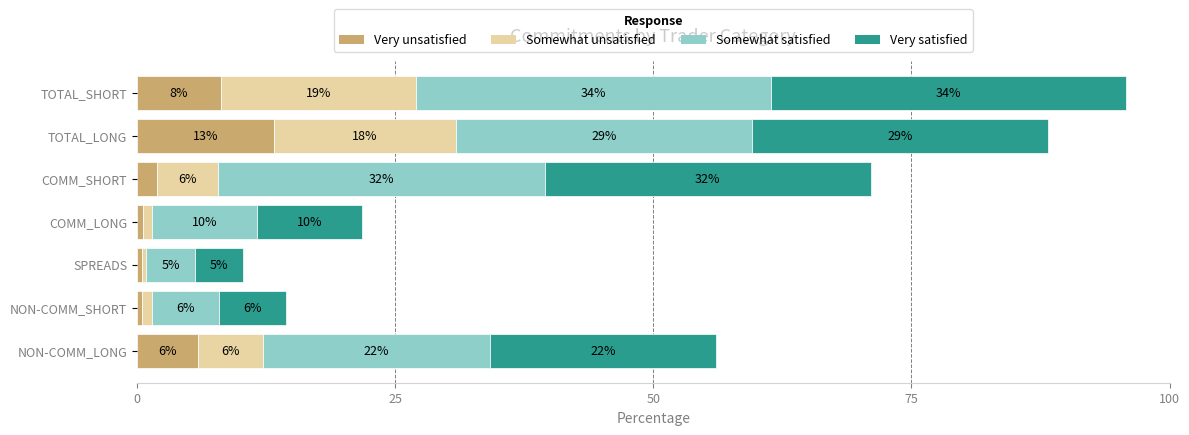

What are all the series names shown in the legend?

Very unsatisfied, Somewhat unsatisfied, Somewhat satisfied, Very satisfied